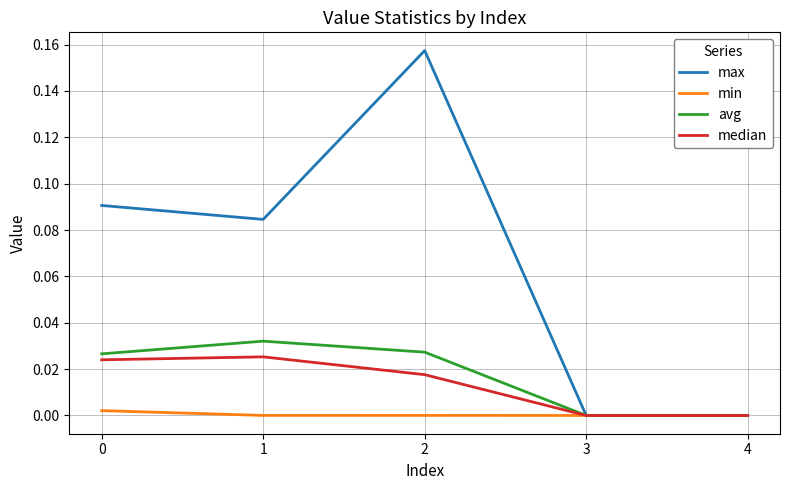

Is the value of avg at 2 greater than the value of median at 3?

Yes